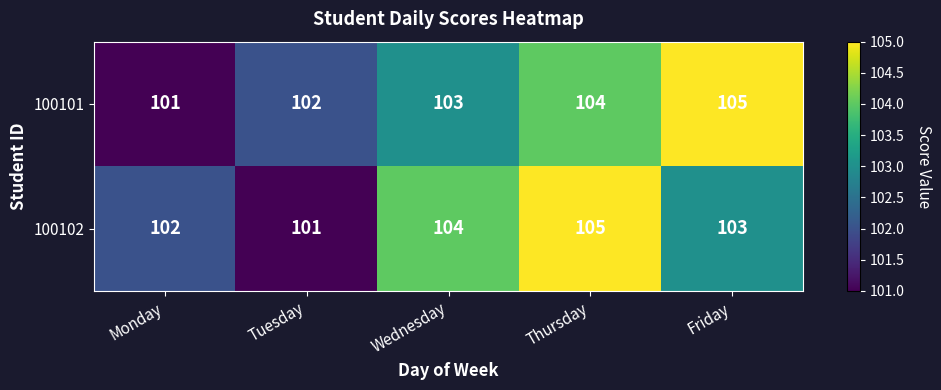

What is the smallest value displayed?

101